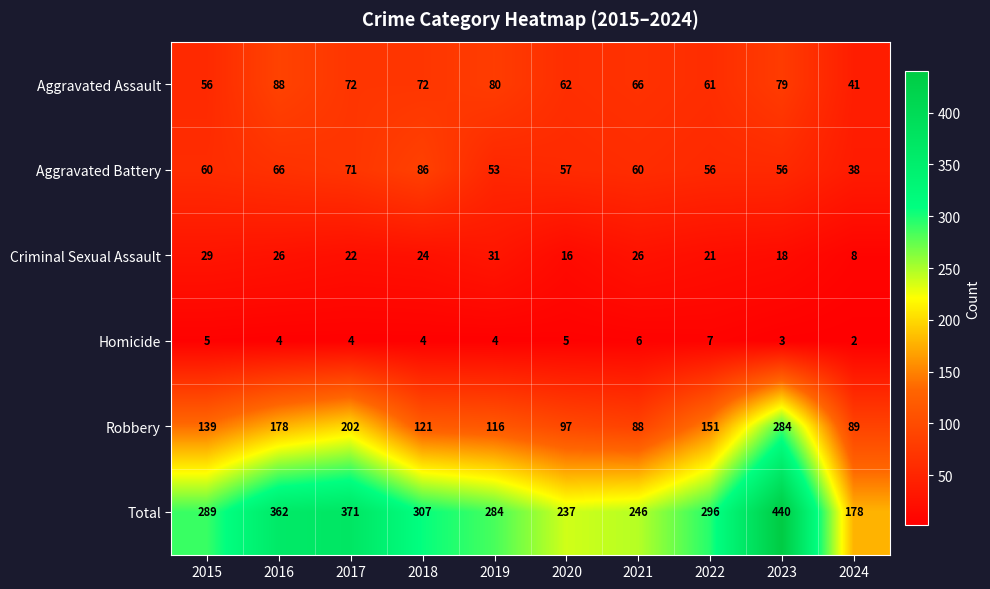

At how many categories does at least one series exceed 107?

10